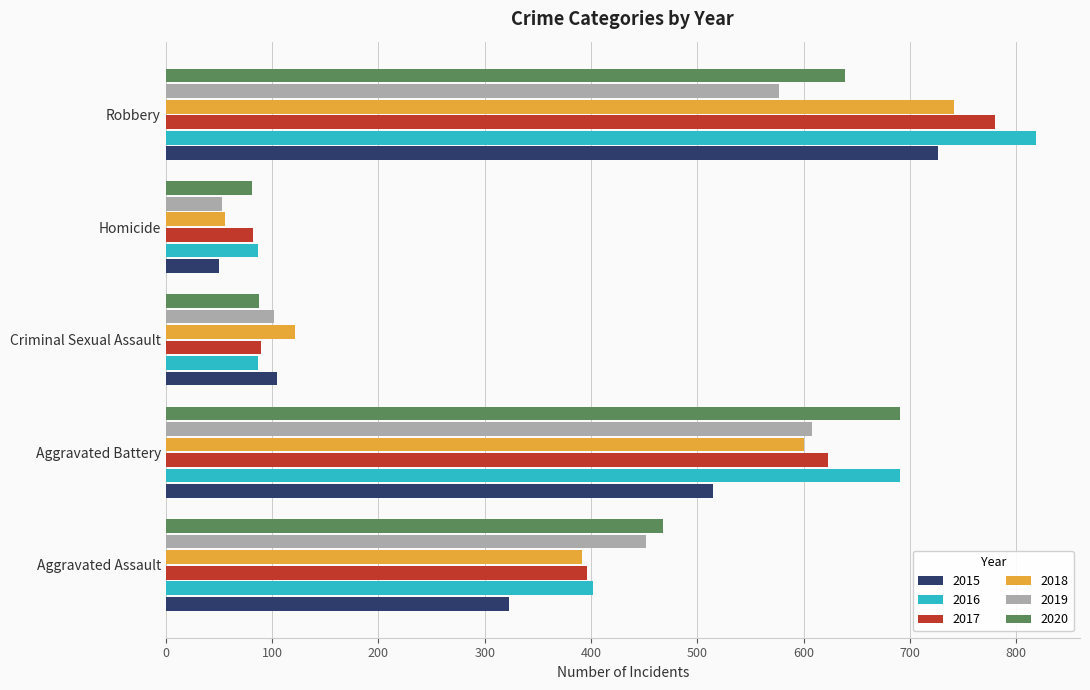

What is the sum of all 2018 values?

1911